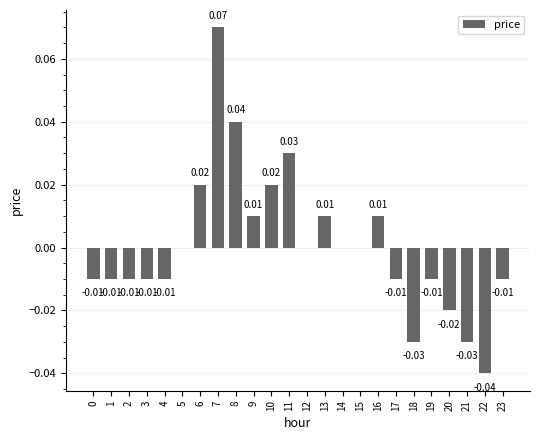

How many distinct data groups are displayed?

1